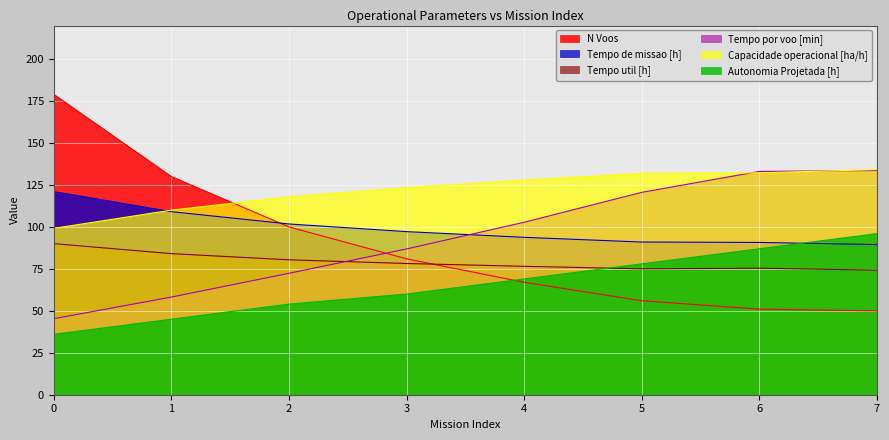

Which category has the lowest value in the Tempo util [h] series?

7